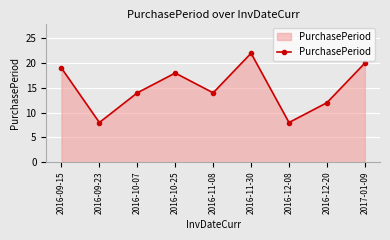

How many lines are shown in the chart?

1